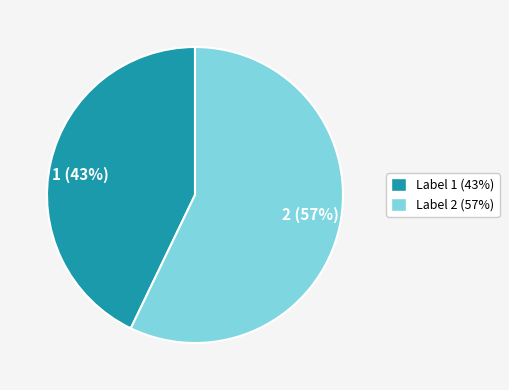

Is there any slice that represents more than half of the pie?

Yes